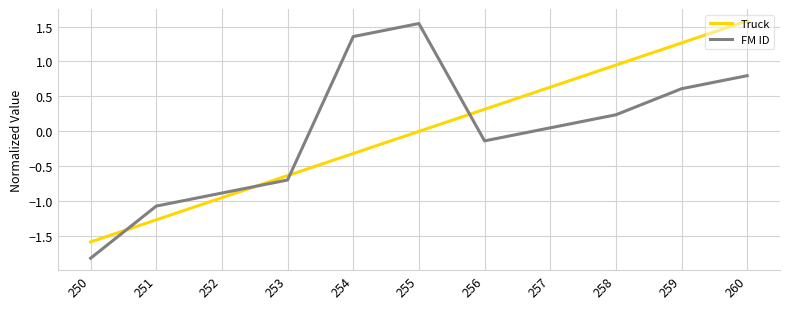

True or false: Truck has a value of 1.3 at 259.

True